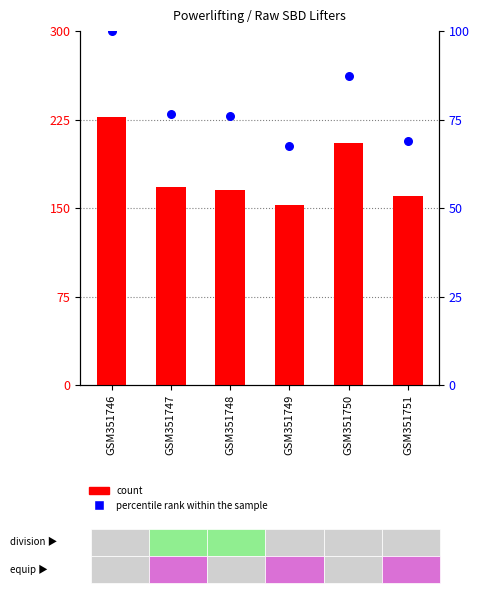

Which series reaches the maximum Y coordinate?

count